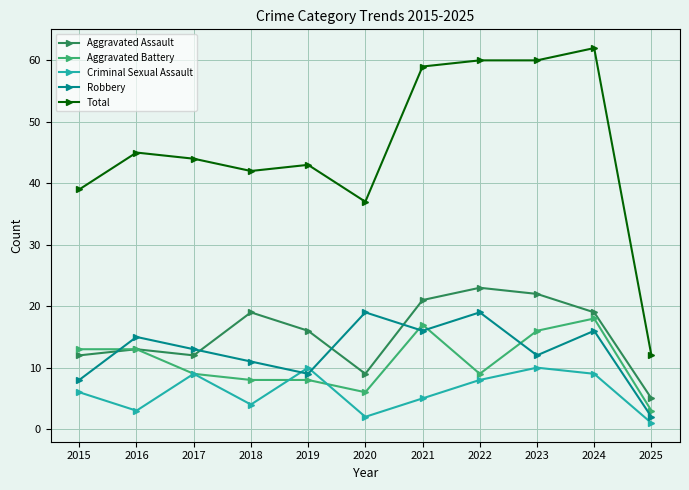

How many interior local valleys does the Criminal Sexual Assault series have?

3